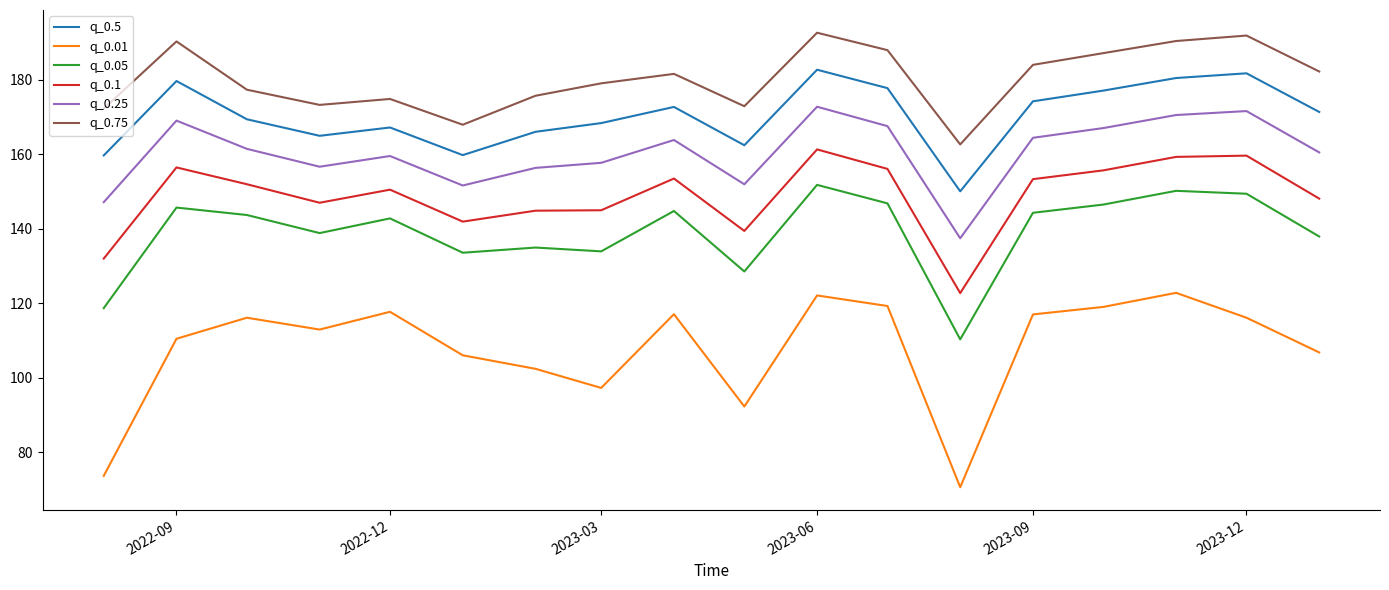

True or false: q_0.5 and q_0.01 cross at least once.

False